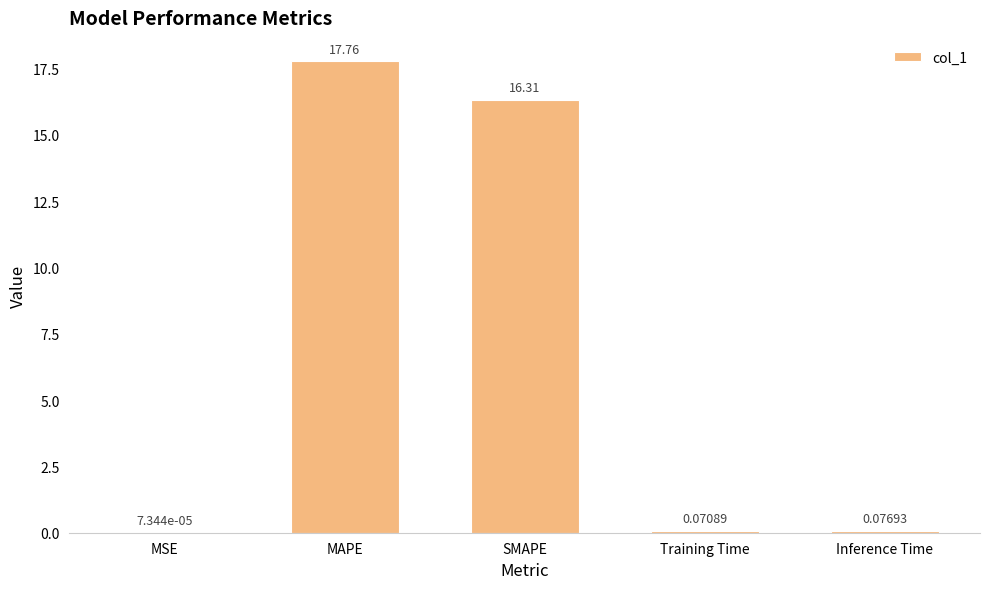

What is the change in value from MAPE to Training Time?

-17.7